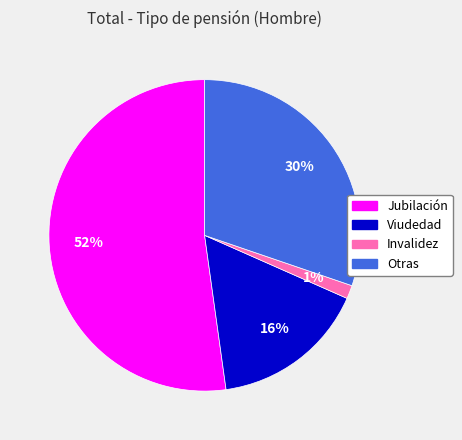

To the nearest percent, what is the average slice percentage?

25%